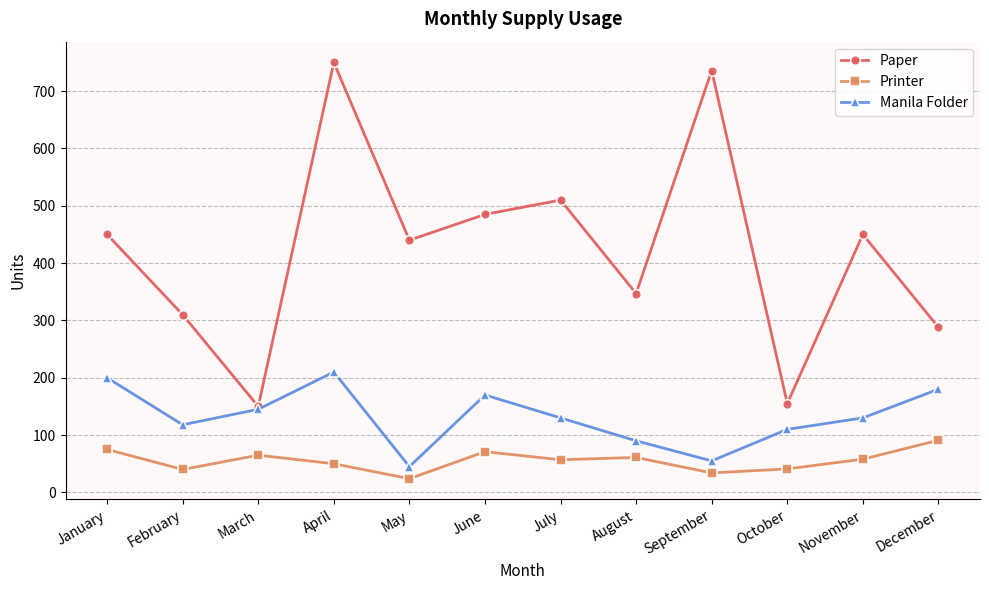

At which category does Printer reach its first local valley?

February